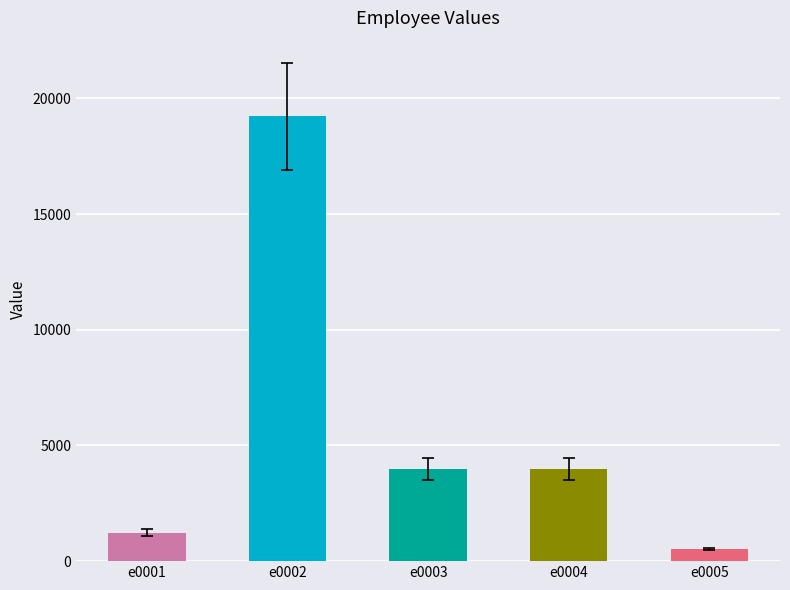

At which category does the chart reach its peak across all series?

e0002